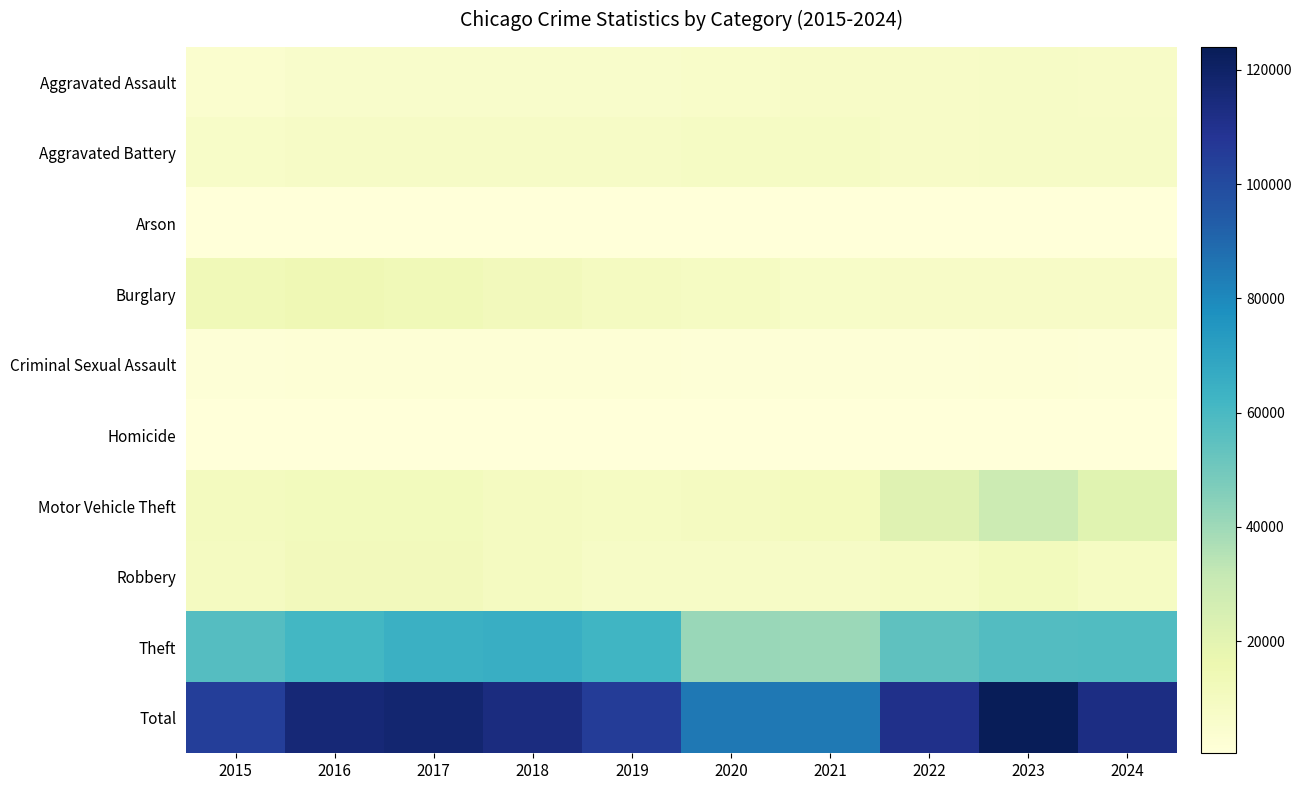

At which category is the sum across all series the highest?

2023